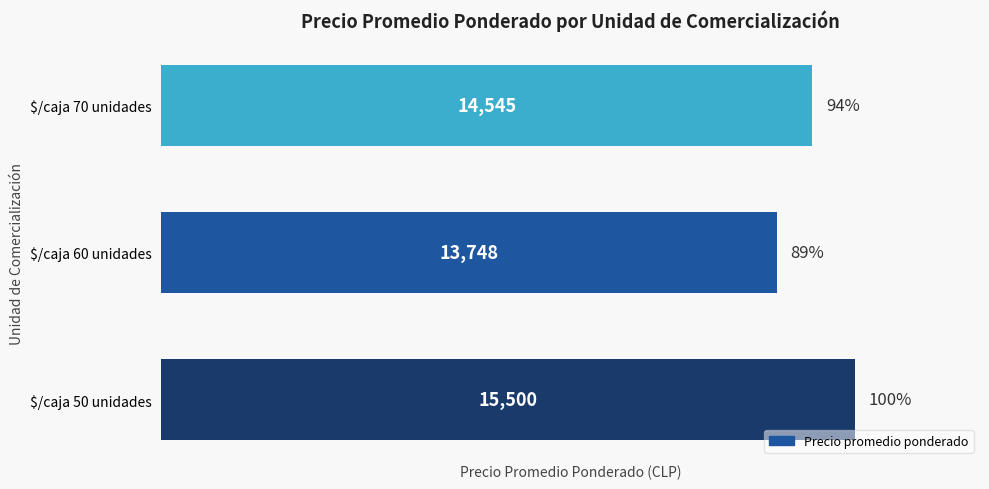

How many values are below 14545?

1